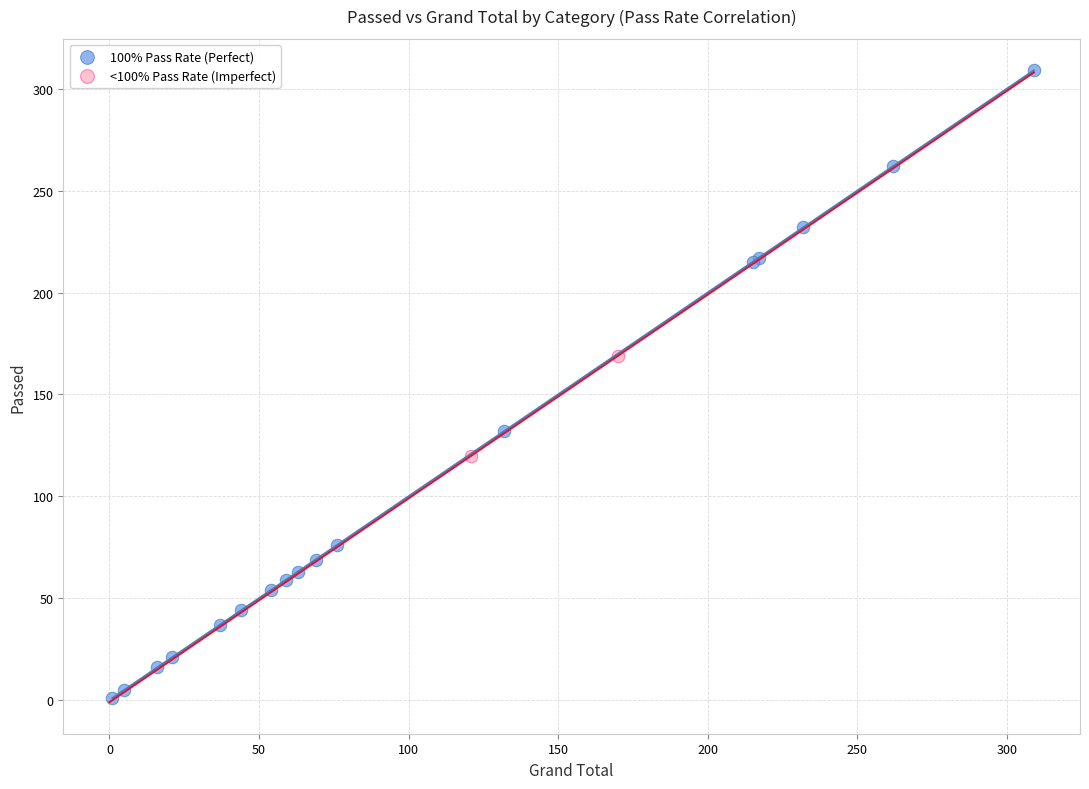

Which series reaches the maximum Y coordinate?

100% Pass Rate (Perfect)